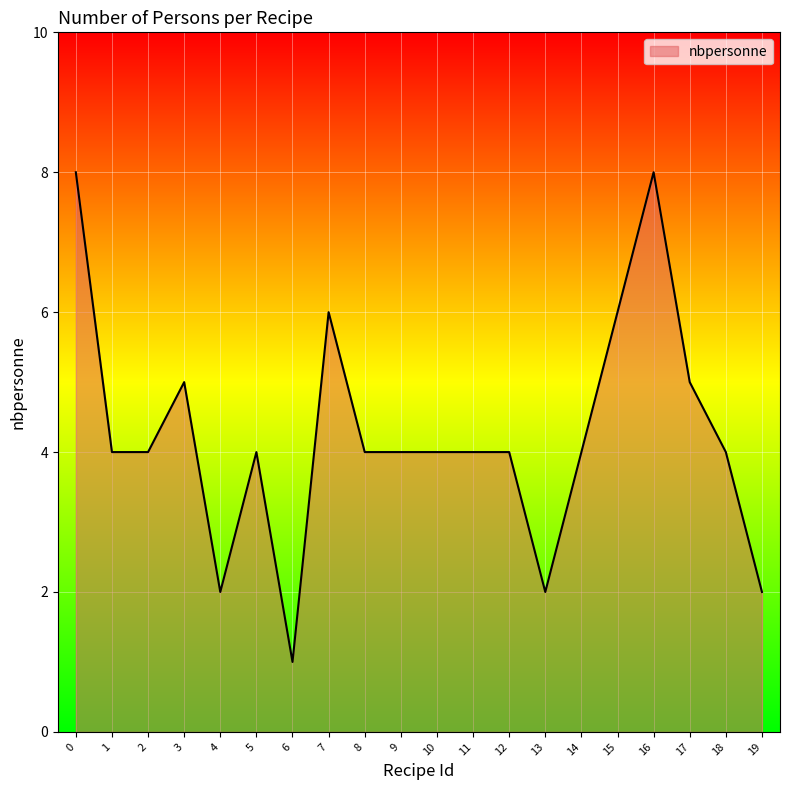

Reading left to right, list all the values displayed in this chart.

0=8	1=4	2=4	3=5	4=2	5=4	6=1	7=6	8=4	9=4	10=4	11=4	12=4	13=2	14=4	15=6	16=8	17=5	18=4	19=2